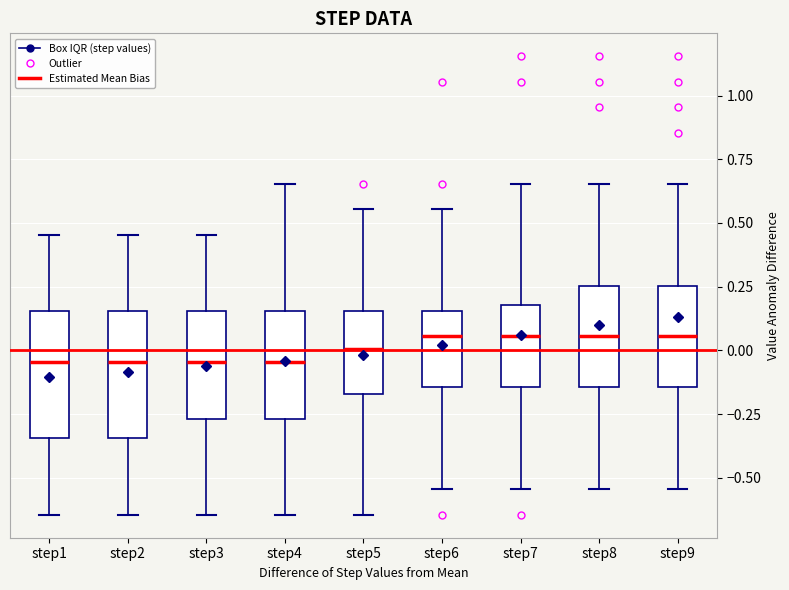

Where does the upper whisker of the box for step9 end on the y-axis? The values are not printed on the chart, so give them approximately, as read against the axis.

0.65